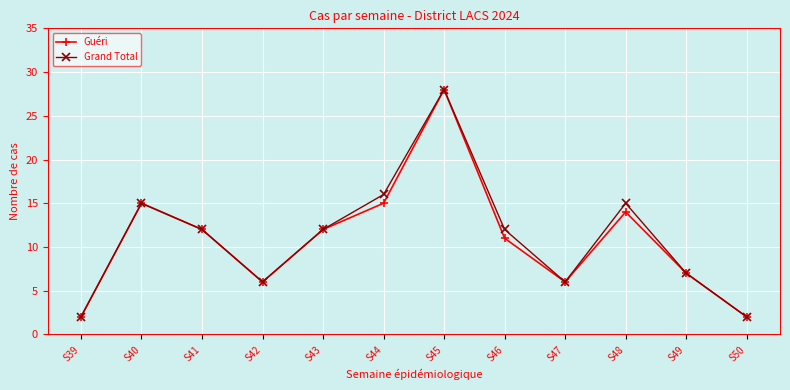

True or false: Guéri has more than 2 points higher than both neighbors.

True